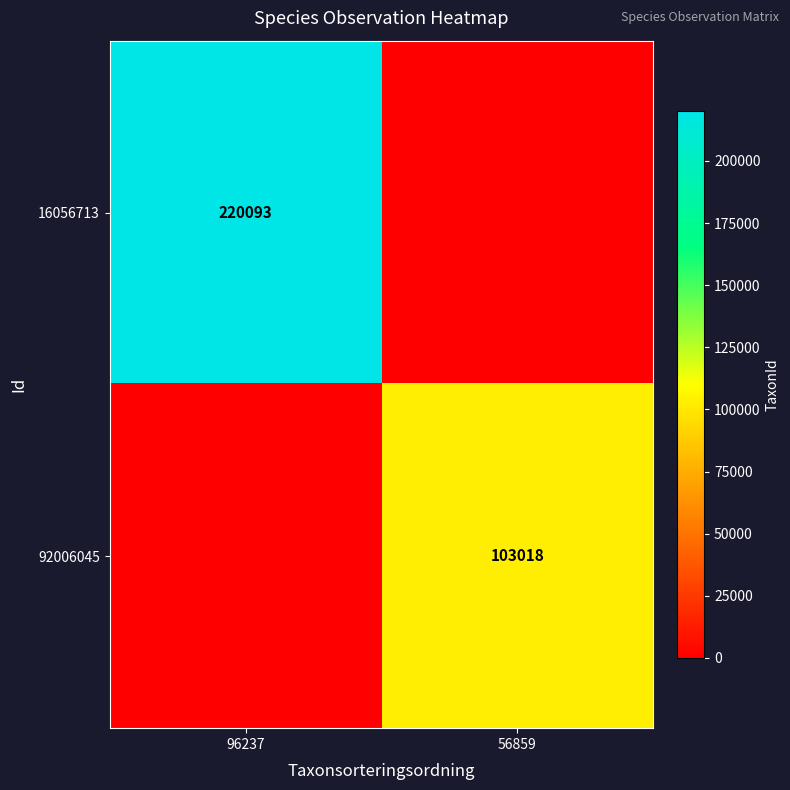

True or false: 16056713 has a value of 220093 at 96237.

True